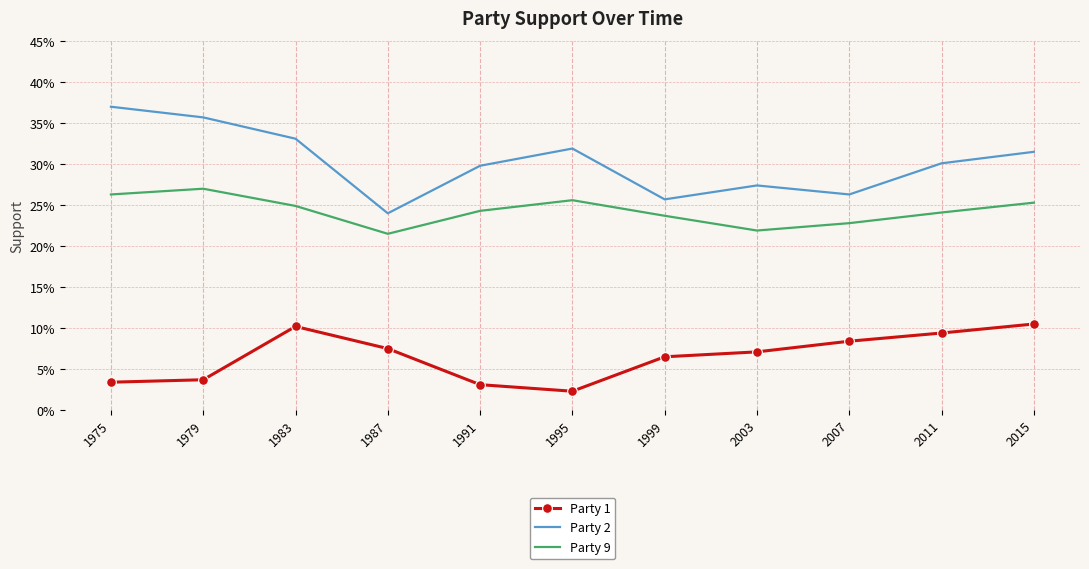

What is the value of the Party 1 point at the 4th from the left?

0.1